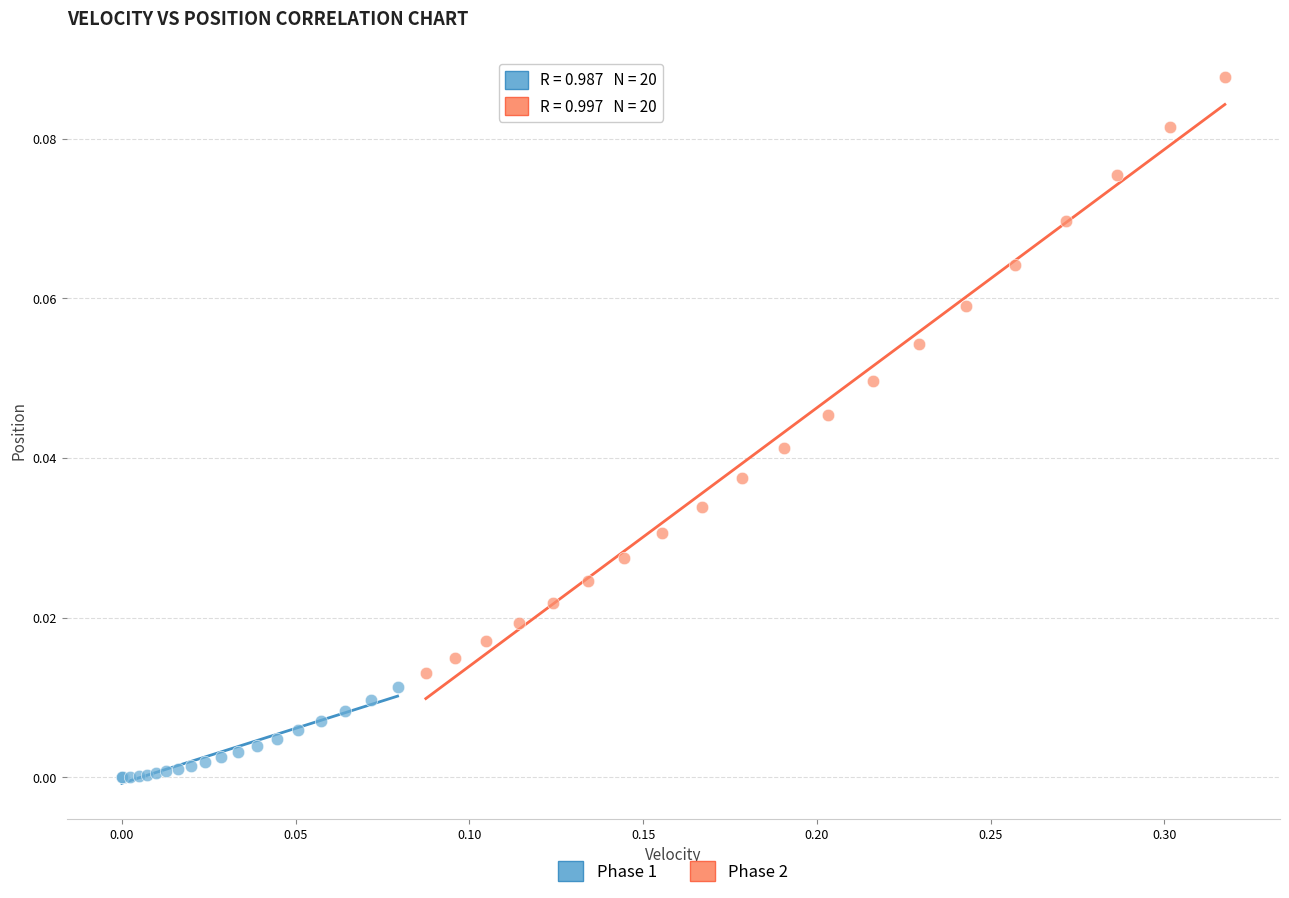

Which series contains the lowest Y value?

Phase 1